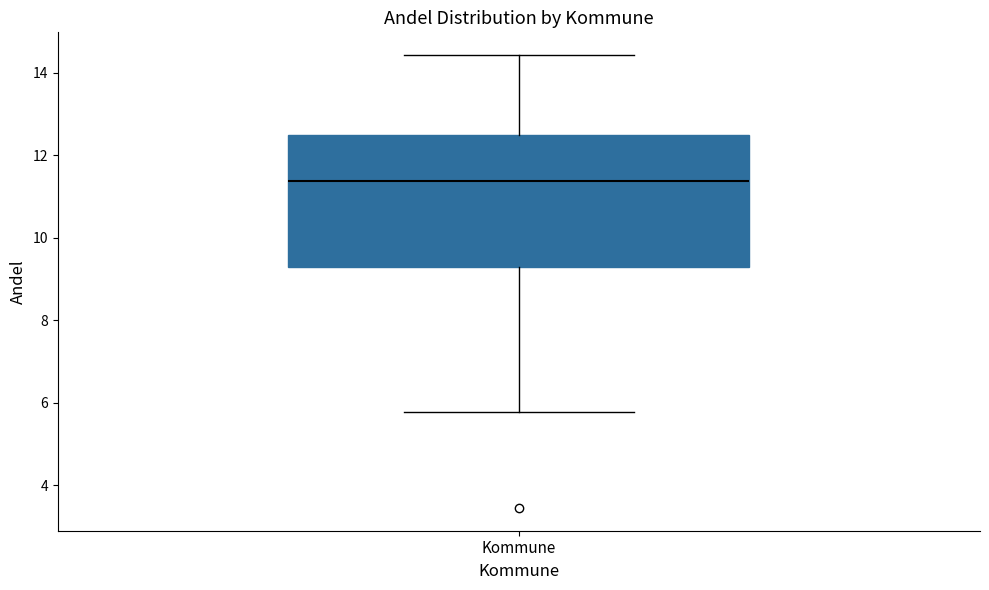

Where is the upper edge of the box for Kommune on the y-axis? The values are not printed on the chart, so give them approximately, as read against the axis.

12.4